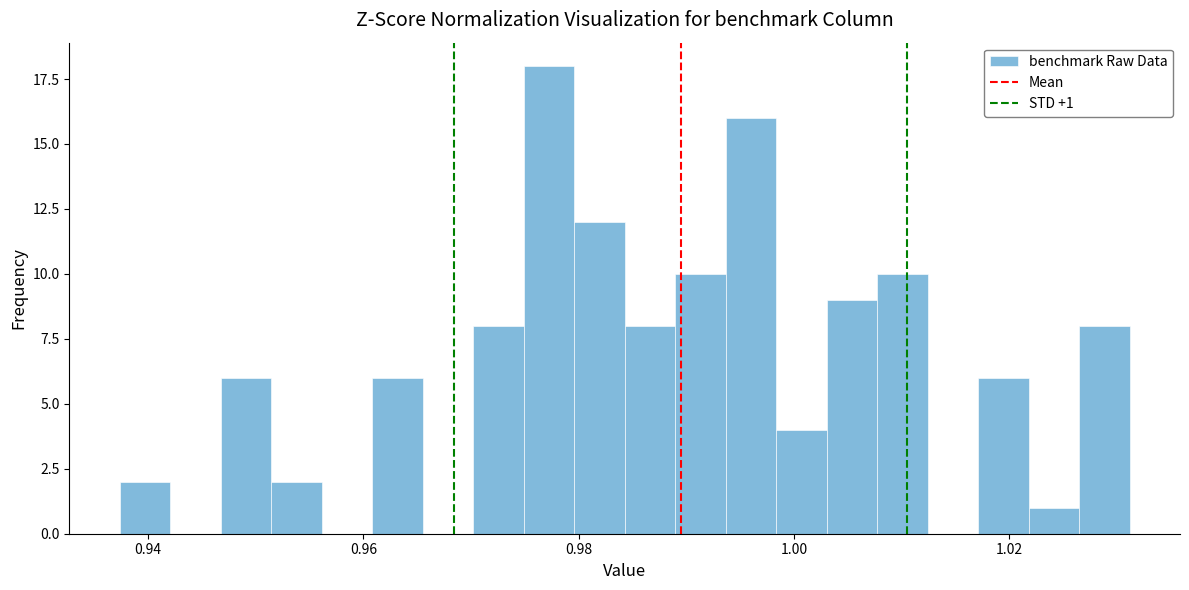

Around what value on the x-axis is the tallest bar? Give the approximate position of its centre, as read against the axis.

0.978